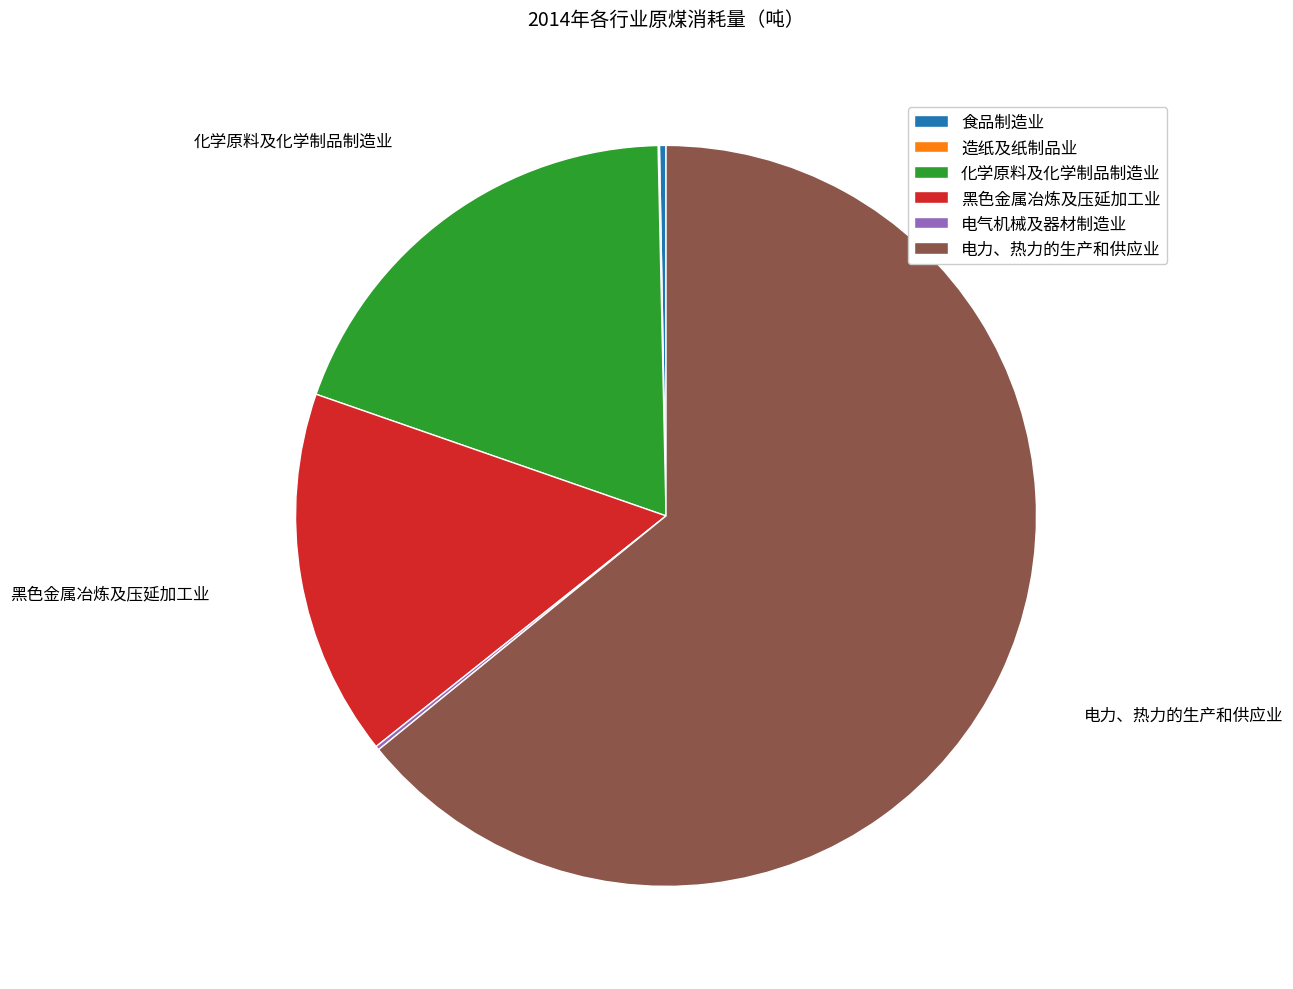

Which has a higher value, 黑色金属冶炼及压延加工业 or 食品制造业?

黑色金属冶炼及压延加工业